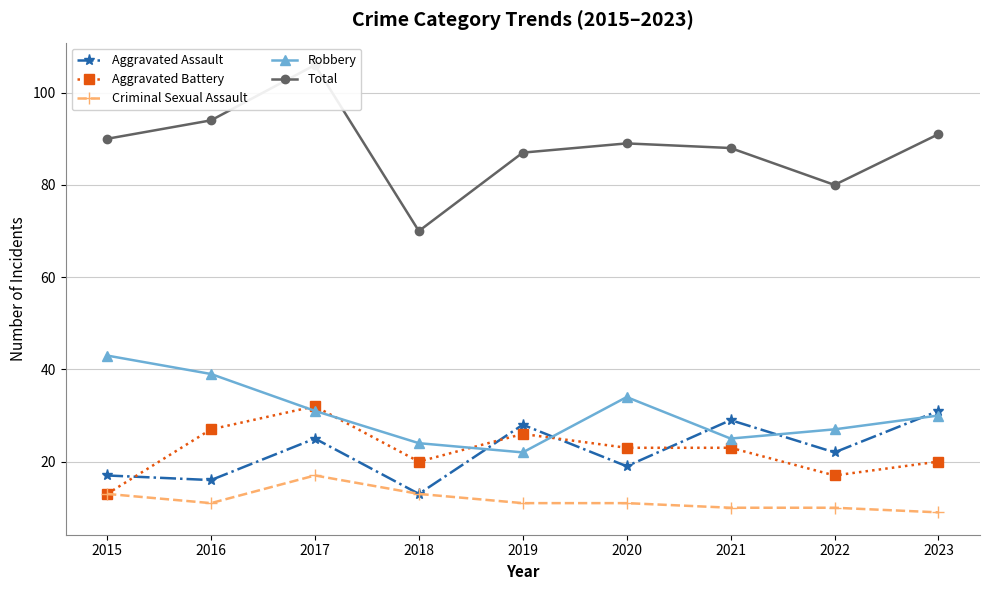

Is the value of Aggravated Battery at 2022 greater than the value of Aggravated Assault at 2018?

Yes